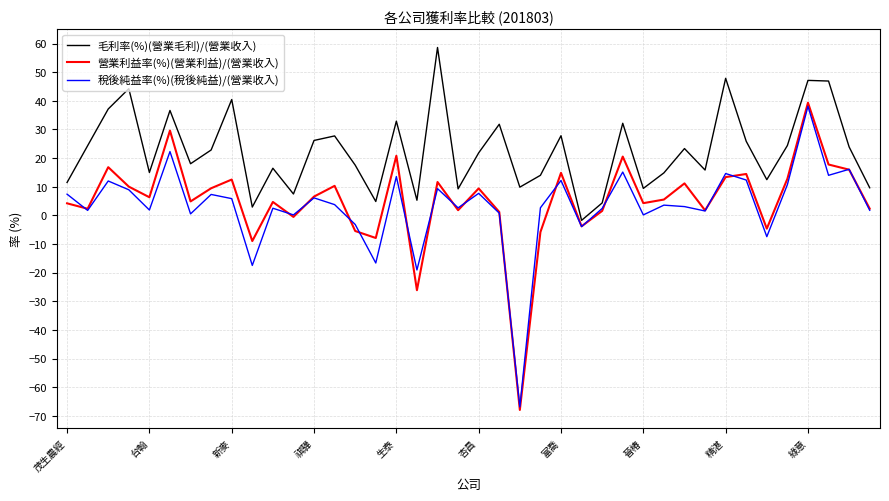

What is the difference between the second highest and minimum values in the 營業利益率(%)(營業利益)/(營業收入) series?

97.5